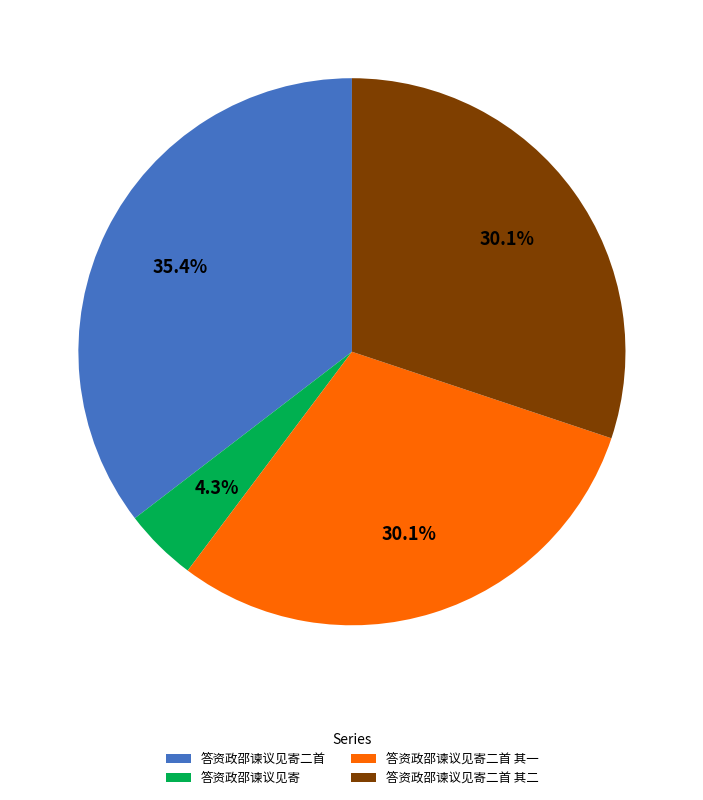

How many slices are in this pie chart?

4